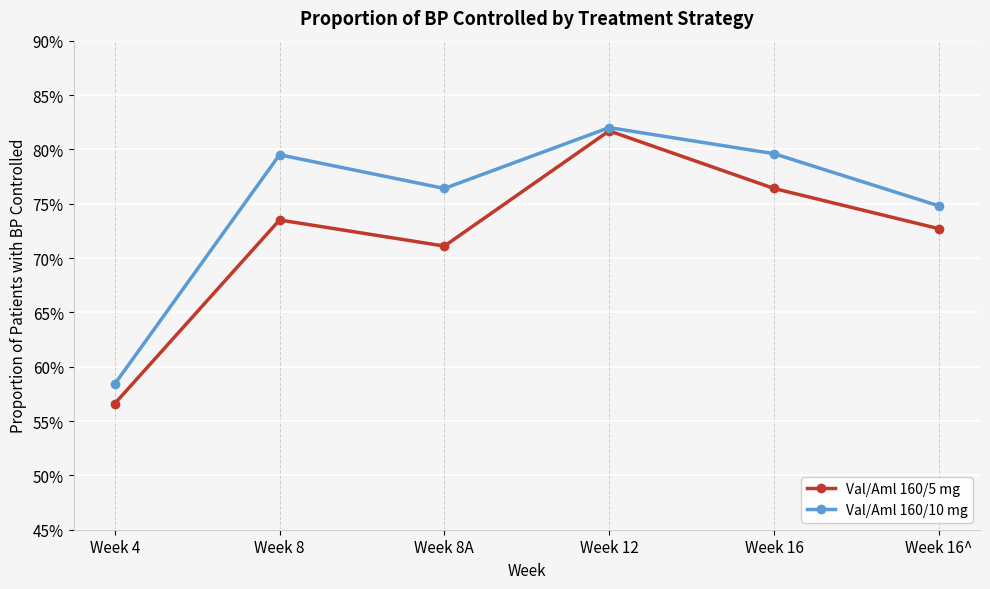

What are all the series names shown in the legend?

Val/Aml 160/5 mg, Val/Aml 160/10 mg